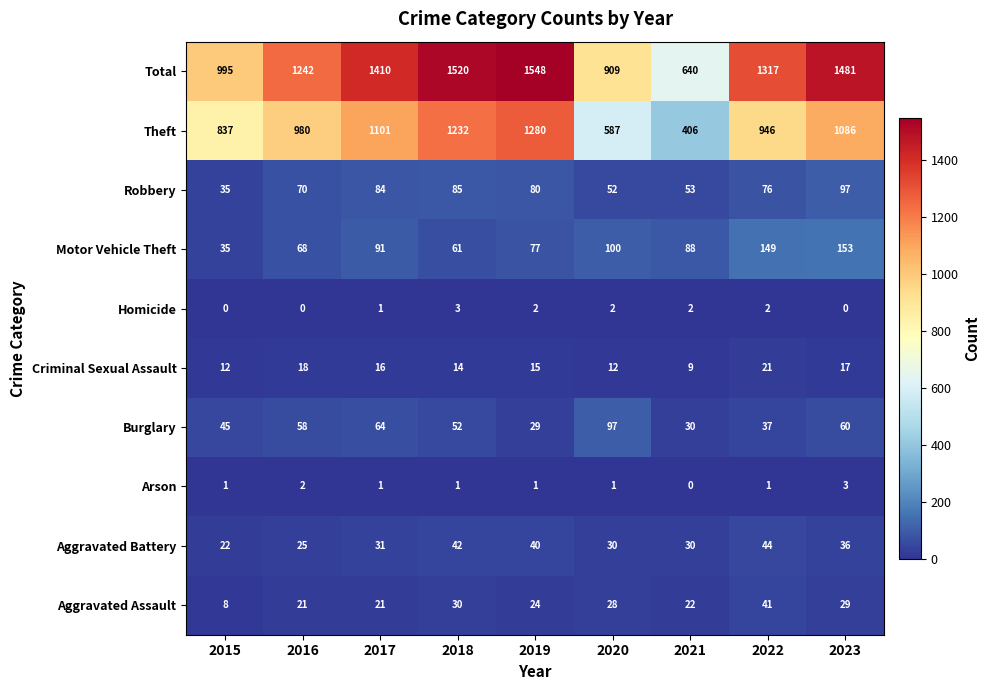

How many distinct data groups are displayed?

10